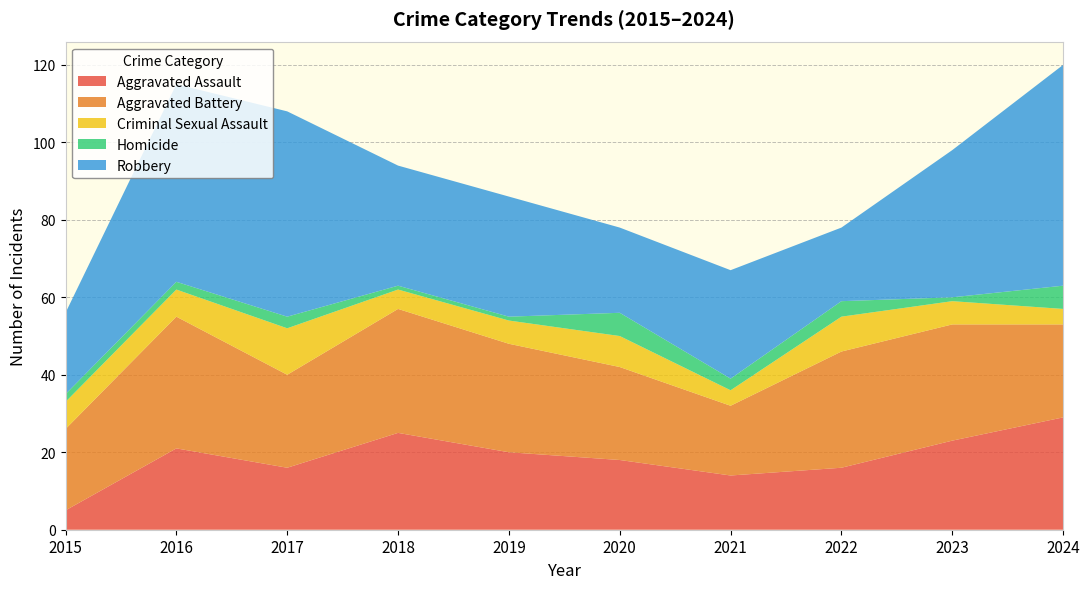

Reading left to right, transcribe all the data shown in this chart.

Aggravated Assault: 2015=5	2016=21	2017=16	2018=25	2019=20	2020=18	2021=14	2022=16	2023=23	2024=29
Aggravated Battery: 2015=21	2016=34	2017=24	2018=32	2019=28	2020=24	2021=18	2022=30	2023=30	2024=24
Criminal Sexual Assault: 2015=7	2016=7	2017=12	2018=5	2019=6	2020=8	2021=4	2022=9	2023=6	2024=4
Homicide: 2015=2	2016=2	2017=3	2018=1	2019=1	2020=6	2021=3	2022=4	2023=1	2024=6
Robbery: 2015=21	2016=51	2017=53	2018=31	2019=31	2020=22	2021=28	2022=19	2023=38	2024=57